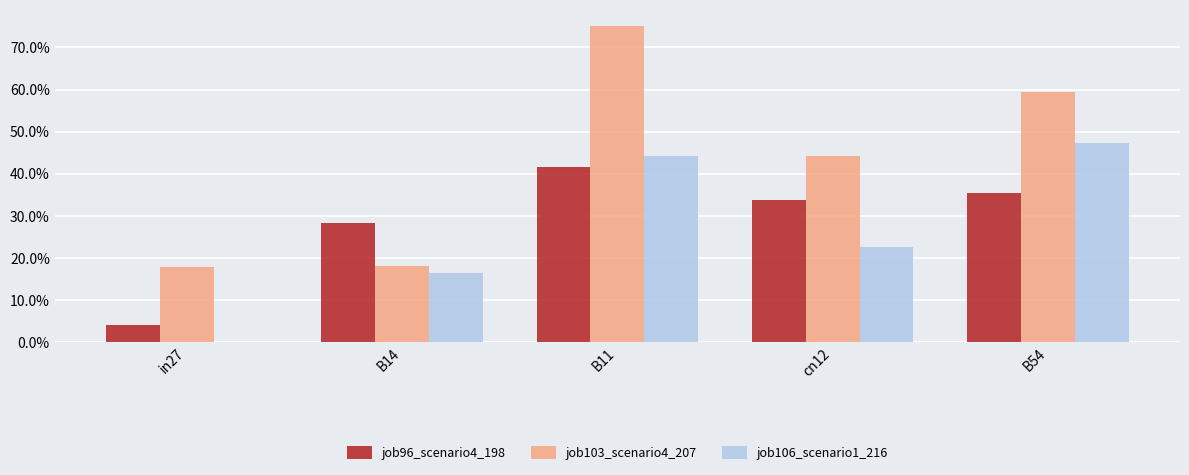

What are all the series names shown in the legend?

job96_scenario4_198, job103_scenario4_207, job106_scenario1_216